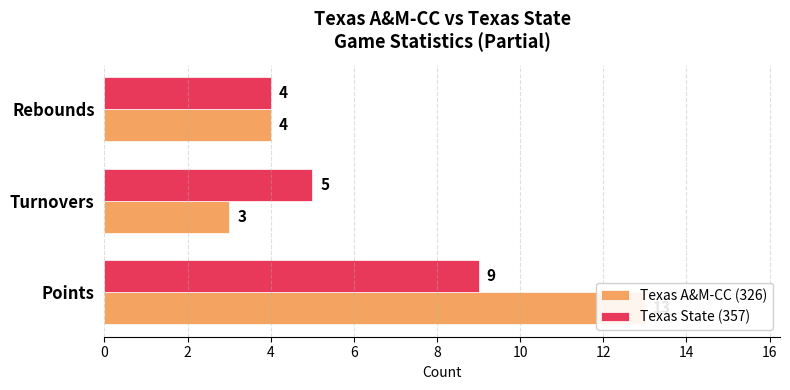

Which series has the largest total across all categories?

Texas A&M-CC (326)